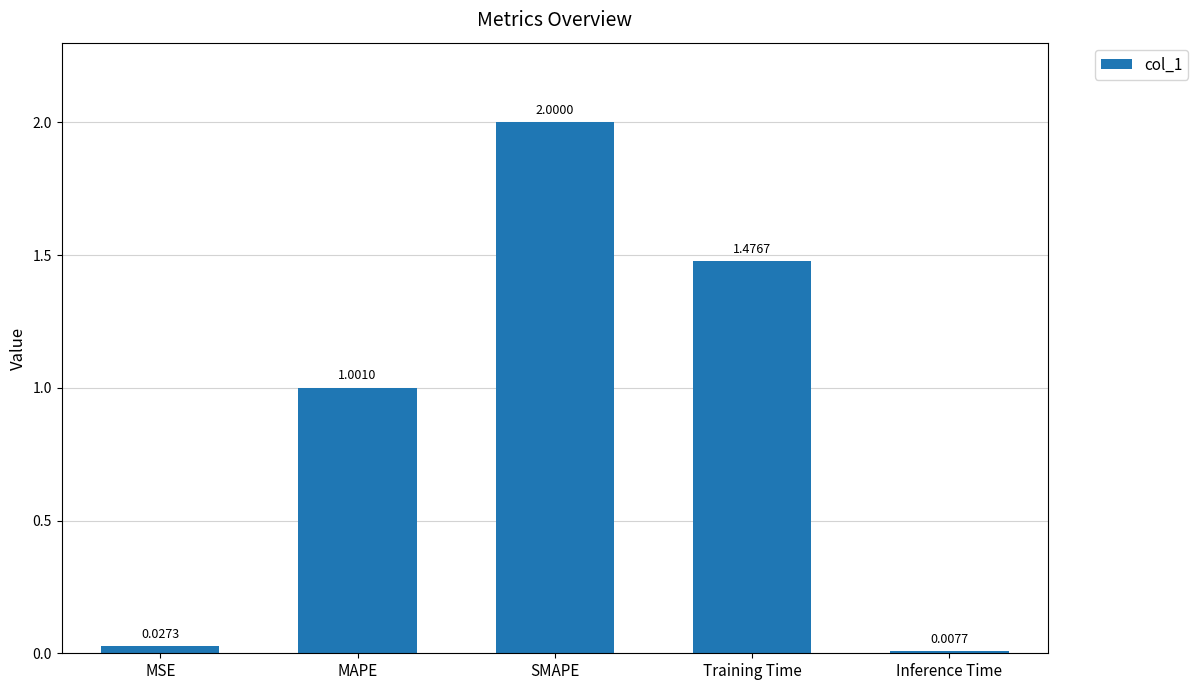

Rank the categories by value from lowest to highest.

Inference Time, MSE, MAPE, Training Time, SMAPE